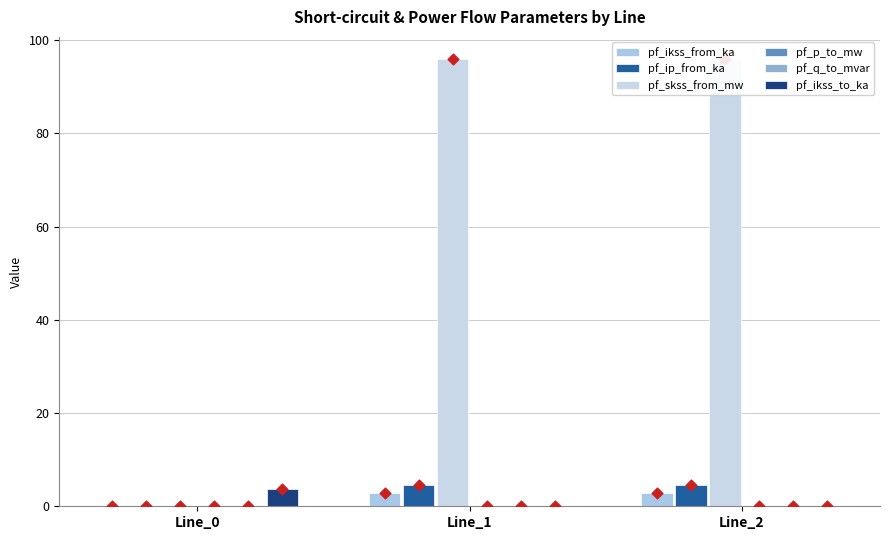

Which series contains the lowest Y value?

pf_ikss_from_ka